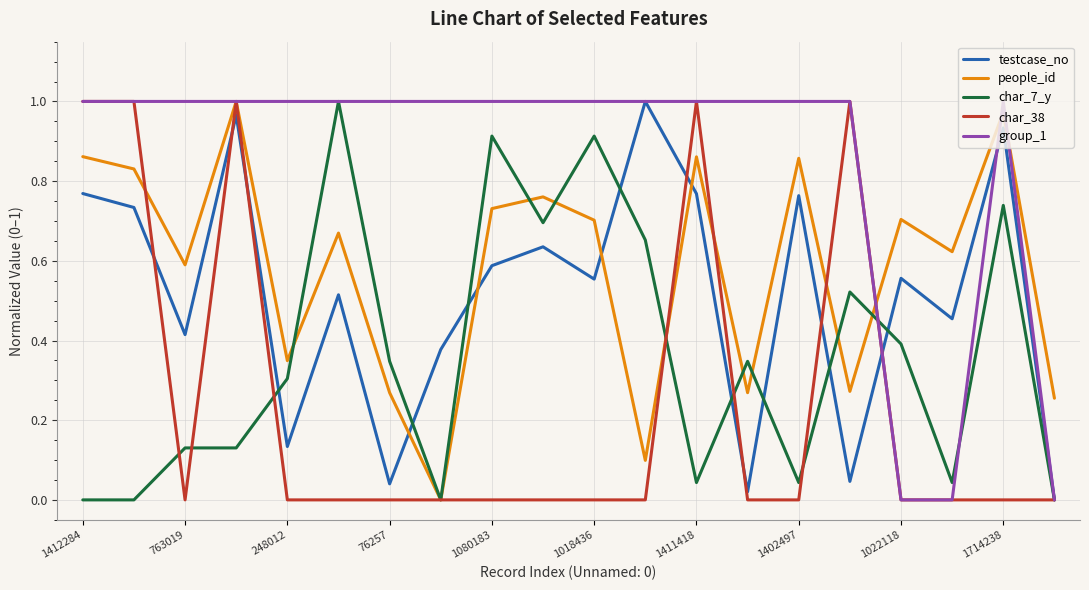

Which series has the largest total across all categories?

group_1